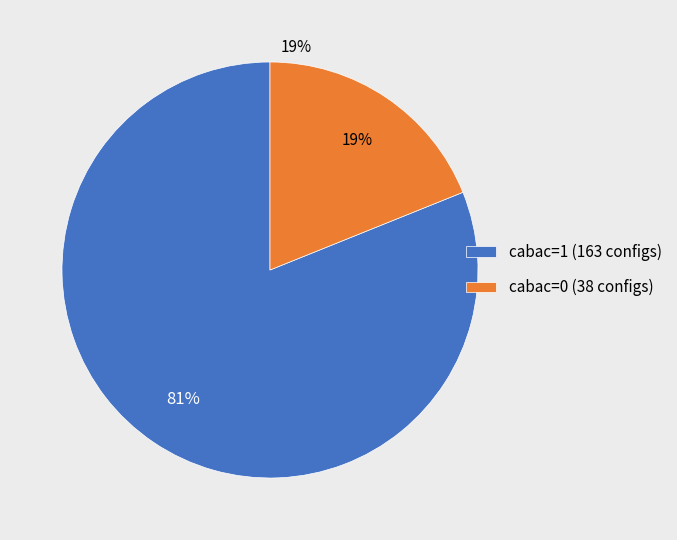

Count the number of slices in the pie.

2